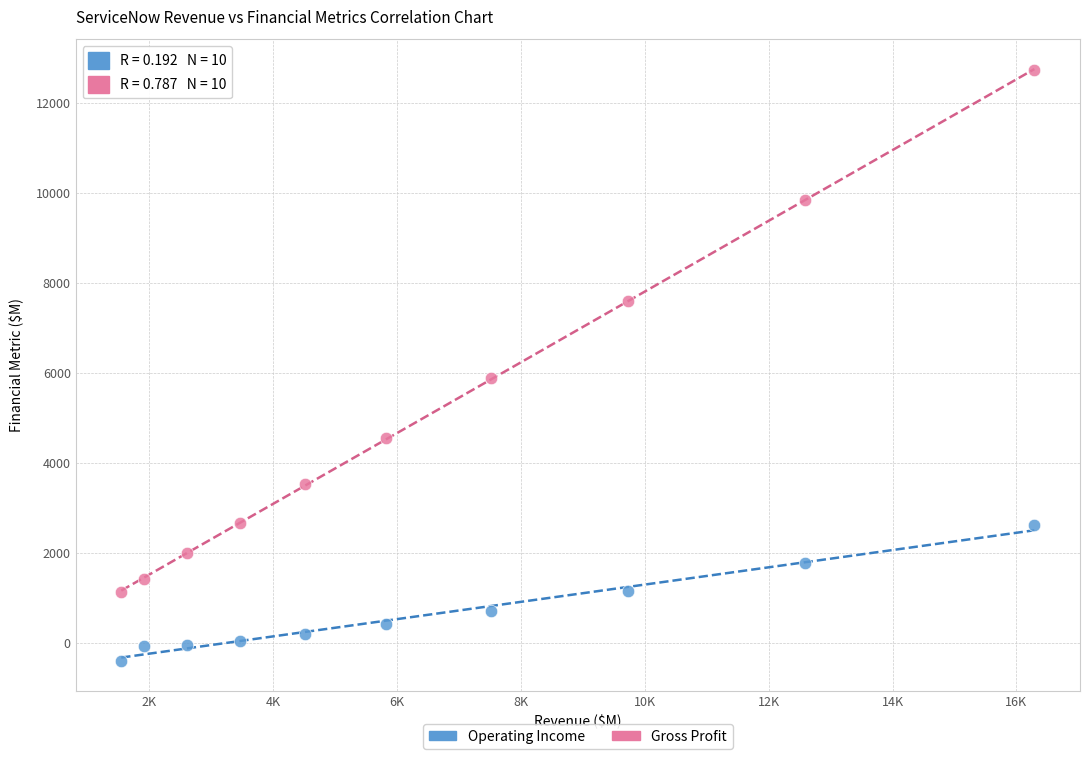

What is the X range (max minus min) for the scatter plot?

14738.0